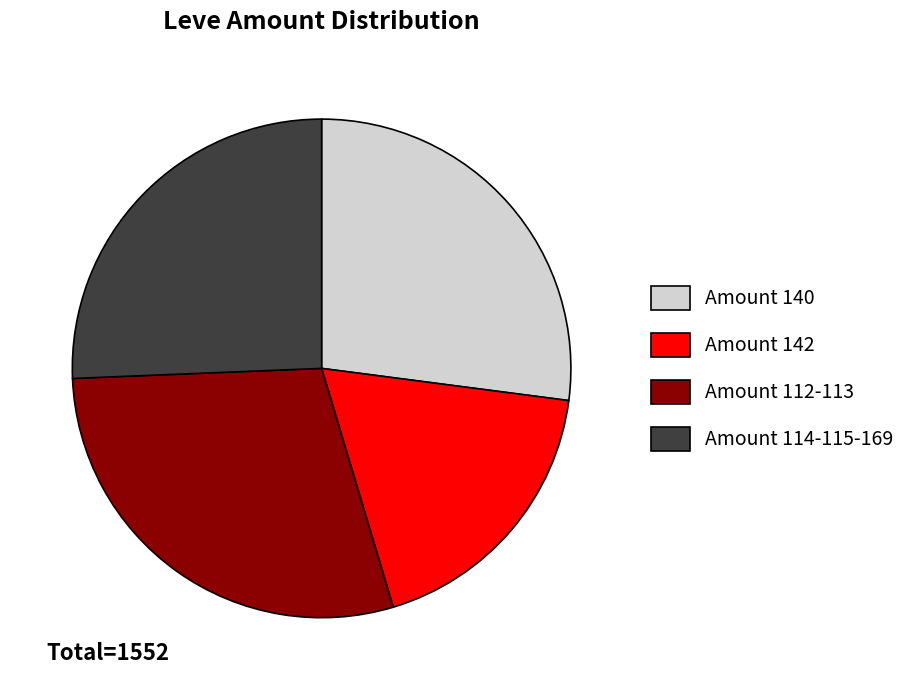

Is there a majority slice in this chart?

No